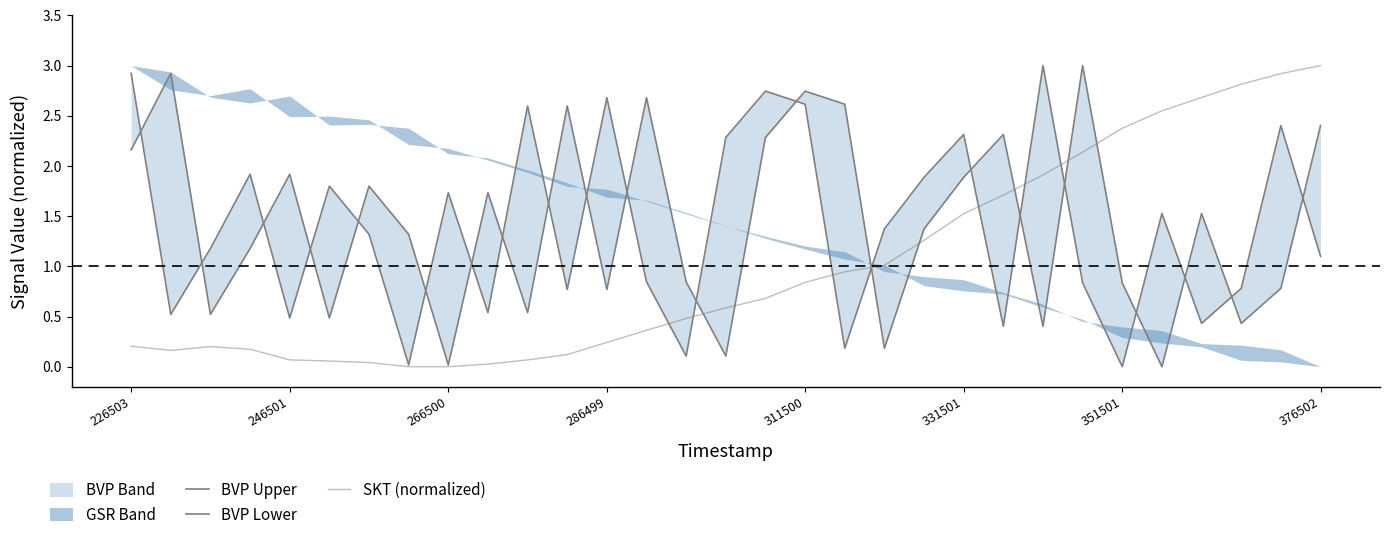

What is the difference between the second highest and second lowest values in the BVP Upper series?

2.9